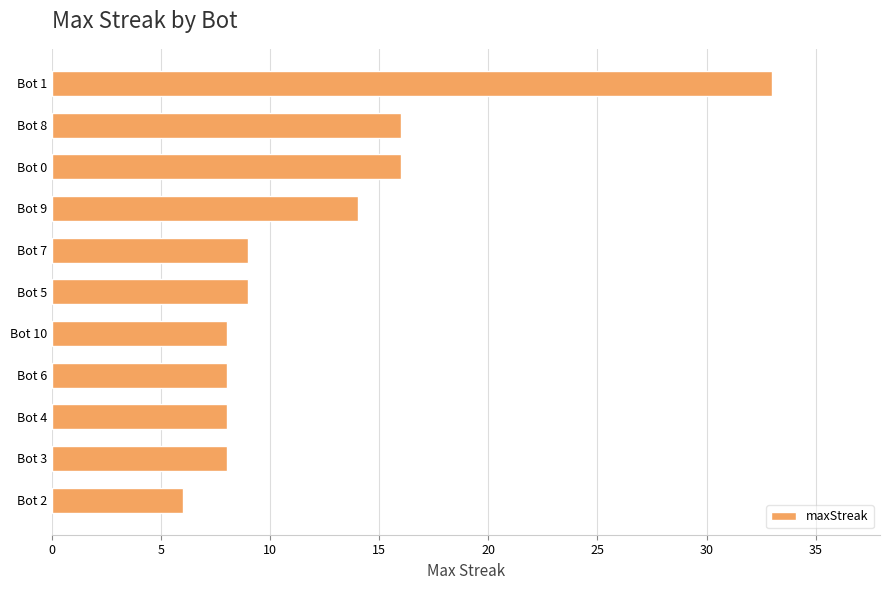

Reading top to bottom, transcribe all the data shown in this chart.

33	16	16	14	9	9	8	8	8	8	6